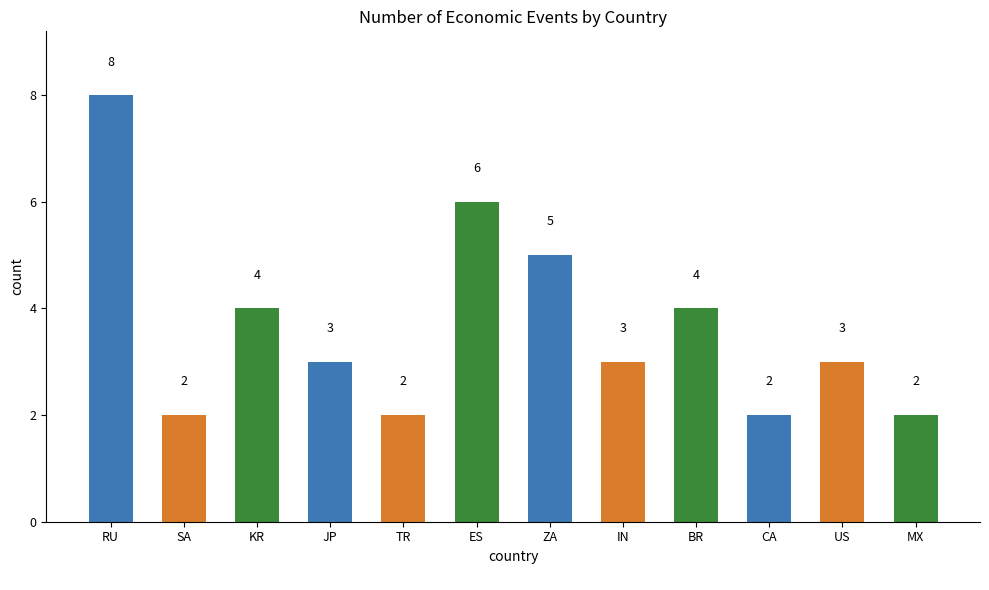

What position from the right is RU?

12